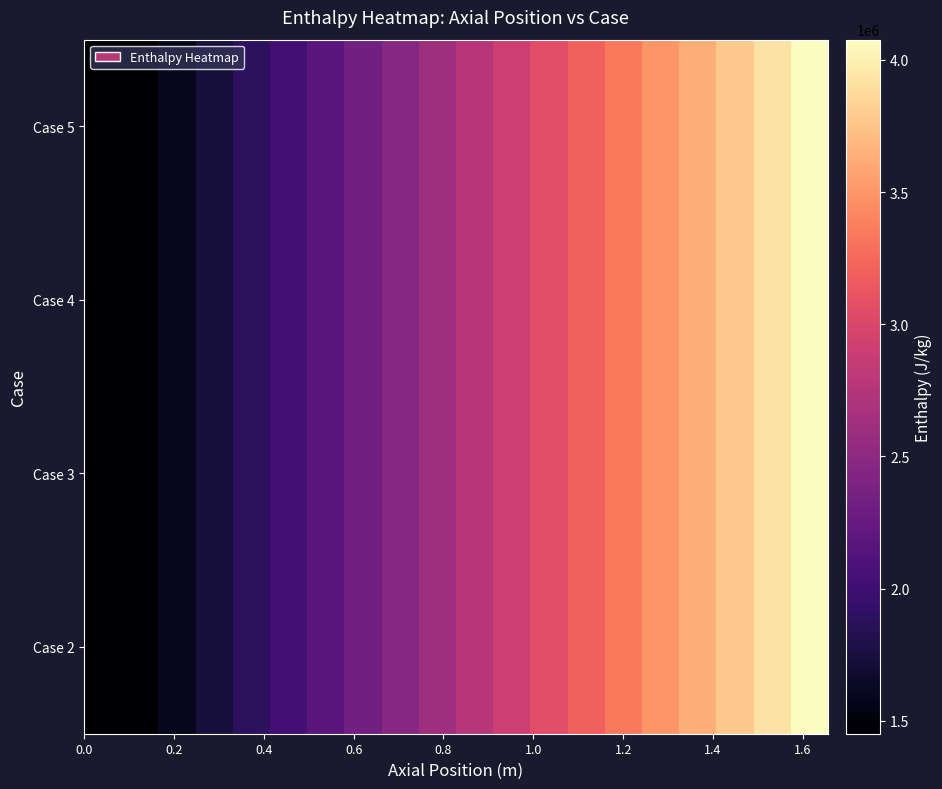

What is the minimum value shown in the chart?

1451387.7